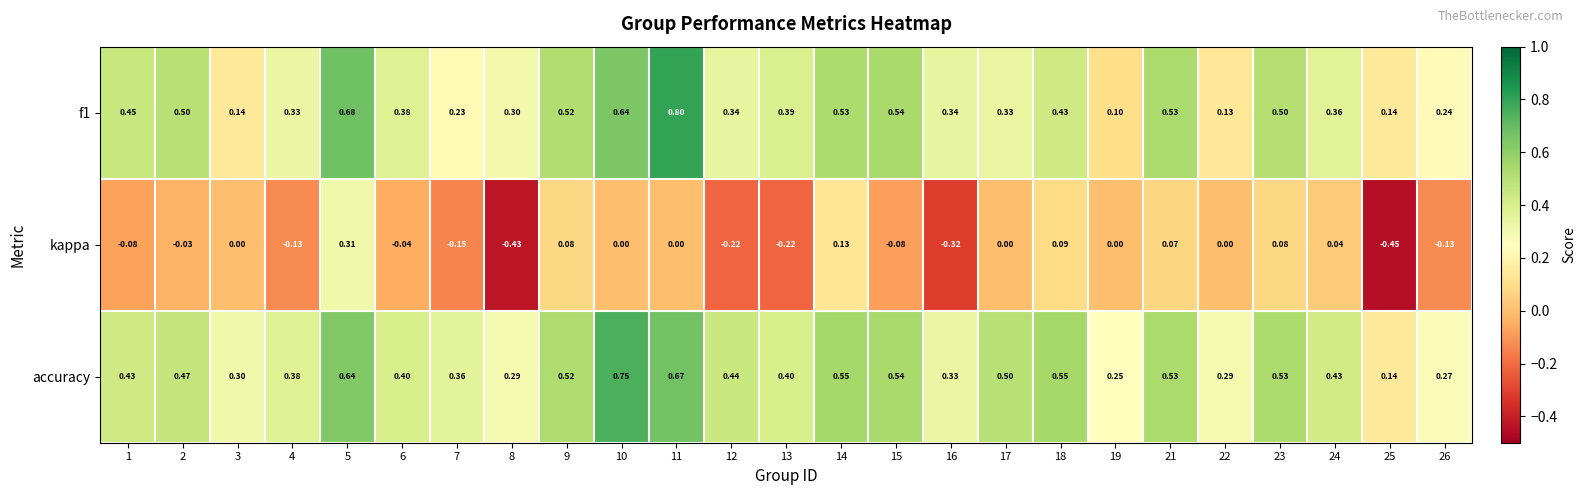

Is the value of accuracy at 1 greater than the value of f1 at 6?

Yes